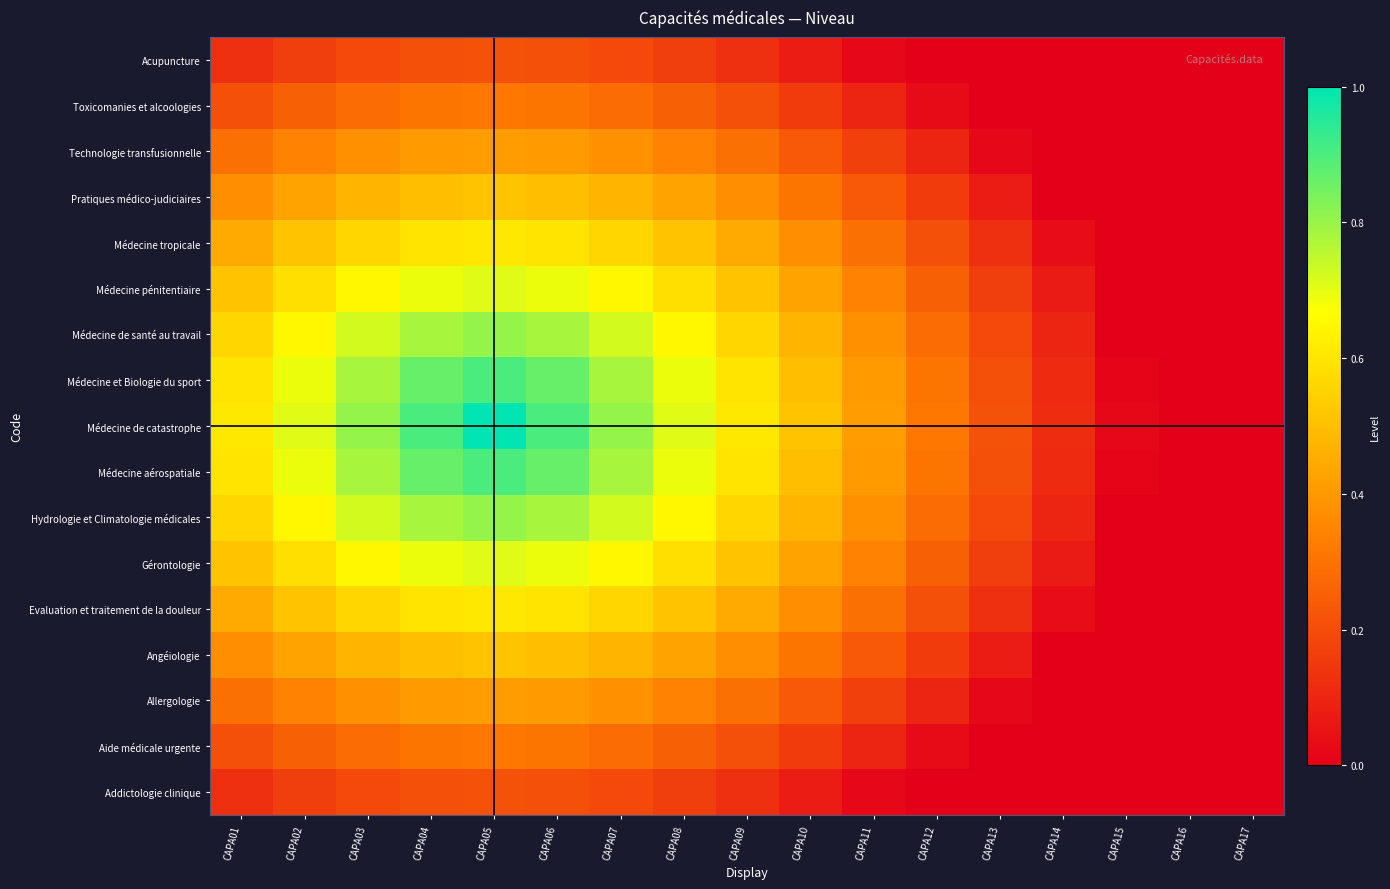

Reading right to left, list all the values displayed in this chart.

Addictologie clinique: CAPA17=0.0	CAPA16=0.0	CAPA15=0.0	CAPA14=0.0	CAPA13=0.0	CAPA12=0.0	CAPA11=0.0	CAPA10=0.1	CAPA09=0.1	CAPA08=0.2	CAPA07=0.2	CAPA06=0.2	CAPA05=0.2	CAPA04=0.2	CAPA03=0.2	CAPA02=0.2	CAPA01=0.1
Aide médicale urgente: CAPA17=0.0	CAPA16=0.0	CAPA15=0.0	CAPA14=0.0	CAPA13=0.0	CAPA12=0.0	CAPA11=0.1	CAPA10=0.2	CAPA09=0.2	CAPA08=0.3	CAPA07=0.3	CAPA06=0.3	CAPA05=0.3	CAPA04=0.3	CAPA03=0.3	CAPA02=0.3	CAPA01=0.2
Allergologie: CAPA17=0.0	CAPA16=0.0	CAPA15=0.0	CAPA14=0.0	CAPA13=0.0	CAPA12=0.1	CAPA11=0.2	CAPA10=0.2	CAPA09=0.3	CAPA08=0.3	CAPA07=0.4	CAPA06=0.4	CAPA05=0.4	CAPA04=0.4	CAPA03=0.4	CAPA02=0.3	CAPA01=0.3
Angéiologie: CAPA17=0.0	CAPA16=0.0	CAPA15=0.0	CAPA14=0.0	CAPA13=0.1	CAPA12=0.2	CAPA11=0.2	CAPA10=0.3	CAPA09=0.4	CAPA08=0.4	CAPA07=0.5	CAPA06=0.5	CAPA05=0.5	CAPA04=0.5	CAPA03=0.5	CAPA02=0.4	CAPA01=0.4
Evaluation et traitement de la douleur: CAPA17=0.0	CAPA16=0.0	CAPA15=0.0	CAPA14=0.0	CAPA13=0.1	CAPA12=0.2	CAPA11=0.3	CAPA10=0.4	CAPA09=0.4	CAPA08=0.5	CAPA07=0.6	CAPA06=0.6	CAPA05=0.6	CAPA04=0.6	CAPA03=0.6	CAPA02=0.5	CAPA01=0.4
Gérontologie: CAPA17=0.0	CAPA16=0.0	CAPA15=0.0	CAPA14=0.1	CAPA13=0.2	CAPA12=0.3	CAPA11=0.3	CAPA10=0.4	CAPA09=0.5	CAPA08=0.6	CAPA07=0.6	CAPA06=0.7	CAPA05=0.7	CAPA04=0.7	CAPA03=0.6	CAPA02=0.6	CAPA01=0.5
Hydrologie et Climatologie médicales: CAPA17=0.0	CAPA16=0.0	CAPA15=0.0	CAPA14=0.1	CAPA13=0.2	CAPA12=0.3	CAPA11=0.4	CAPA10=0.5	CAPA09=0.6	CAPA08=0.6	CAPA07=0.7	CAPA06=0.8	CAPA05=0.8	CAPA04=0.8	CAPA03=0.7	CAPA02=0.6	CAPA01=0.6
Médecine aérospatiale: CAPA17=0.0	CAPA16=0.0	CAPA15=0.0	CAPA14=0.1	CAPA13=0.2	CAPA12=0.3	CAPA11=0.4	CAPA10=0.5	CAPA09=0.6	CAPA08=0.7	CAPA07=0.8	CAPA06=0.9	CAPA05=0.9	CAPA04=0.9	CAPA03=0.8	CAPA02=0.7	CAPA01=0.6
Médecine de catastrophe: CAPA17=0.0	CAPA16=0.0	CAPA15=0.0	CAPA14=0.1	CAPA13=0.2	CAPA12=0.3	CAPA11=0.4	CAPA10=0.5	CAPA09=0.6	CAPA08=0.7	CAPA07=0.8	CAPA06=0.9	CAPA05=1.0	CAPA04=0.9	CAPA03=0.8	CAPA02=0.7	CAPA01=0.6
Médecine et Biologie du sport: CAPA17=0.0	CAPA16=0.0	CAPA15=0.0	CAPA14=0.1	CAPA13=0.2	CAPA12=0.3	CAPA11=0.4	CAPA10=0.5	CAPA09=0.6	CAPA08=0.7	CAPA07=0.8	CAPA06=0.9	CAPA05=0.9	CAPA04=0.9	CAPA03=0.8	CAPA02=0.7	CAPA01=0.6
Médecine de santé au travail: CAPA17=0.0	CAPA16=0.0	CAPA15=0.0	CAPA14=0.1	CAPA13=0.2	CAPA12=0.3	CAPA11=0.4	CAPA10=0.5	CAPA09=0.6	CAPA08=0.6	CAPA07=0.7	CAPA06=0.8	CAPA05=0.8	CAPA04=0.8	CAPA03=0.7	CAPA02=0.6	CAPA01=0.6
Médecine pénitentiaire: CAPA17=0.0	CAPA16=0.0	CAPA15=0.0	CAPA14=0.1	CAPA13=0.2	CAPA12=0.3	CAPA11=0.3	CAPA10=0.4	CAPA09=0.5	CAPA08=0.6	CAPA07=0.6	CAPA06=0.7	CAPA05=0.7	CAPA04=0.7	CAPA03=0.6	CAPA02=0.6	CAPA01=0.5
Médecine tropicale: CAPA17=0.0	CAPA16=0.0	CAPA15=0.0	CAPA14=0.0	CAPA13=0.1	CAPA12=0.2	CAPA11=0.3	CAPA10=0.4	CAPA09=0.4	CAPA08=0.5	CAPA07=0.6	CAPA06=0.6	CAPA05=0.6	CAPA04=0.6	CAPA03=0.6	CAPA02=0.5	CAPA01=0.4
Pratiques médico-judiciaires: CAPA17=0.0	CAPA16=0.0	CAPA15=0.0	CAPA14=0.0	CAPA13=0.1	CAPA12=0.2	CAPA11=0.2	CAPA10=0.3	CAPA09=0.4	CAPA08=0.4	CAPA07=0.5	CAPA06=0.5	CAPA05=0.5	CAPA04=0.5	CAPA03=0.5	CAPA02=0.4	CAPA01=0.4
Technologie transfusionnelle: CAPA17=0.0	CAPA16=0.0	CAPA15=0.0	CAPA14=0.0	CAPA13=0.0	CAPA12=0.1	CAPA11=0.2	CAPA10=0.2	CAPA09=0.3	CAPA08=0.3	CAPA07=0.4	CAPA06=0.4	CAPA05=0.4	CAPA04=0.4	CAPA03=0.4	CAPA02=0.3	CAPA01=0.3
Toxicomanies et alcoologies: CAPA17=0.0	CAPA16=0.0	CAPA15=0.0	CAPA14=0.0	CAPA13=0.0	CAPA12=0.0	CAPA11=0.1	CAPA10=0.2	CAPA09=0.2	CAPA08=0.3	CAPA07=0.3	CAPA06=0.3	CAPA05=0.3	CAPA04=0.3	CAPA03=0.3	CAPA02=0.3	CAPA01=0.2
Acupuncture: CAPA17=0.0	CAPA16=0.0	CAPA15=0.0	CAPA14=0.0	CAPA13=0.0	CAPA12=0.0	CAPA11=0.0	CAPA10=0.1	CAPA09=0.1	CAPA08=0.2	CAPA07=0.2	CAPA06=0.2	CAPA05=0.2	CAPA04=0.2	CAPA03=0.2	CAPA02=0.2	CAPA01=0.1